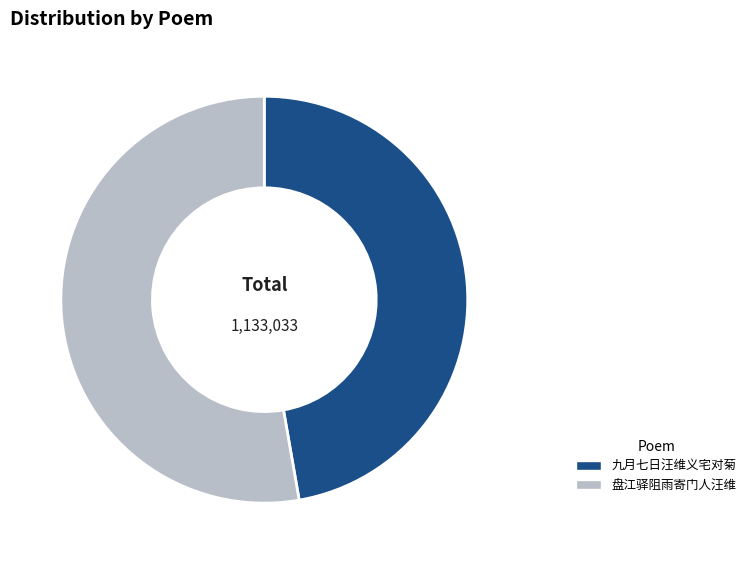

Which has a higher value, 盘江驿阻雨寄门人汪维 or 九月七日汪维义宅对菊?

盘江驿阻雨寄门人汪维